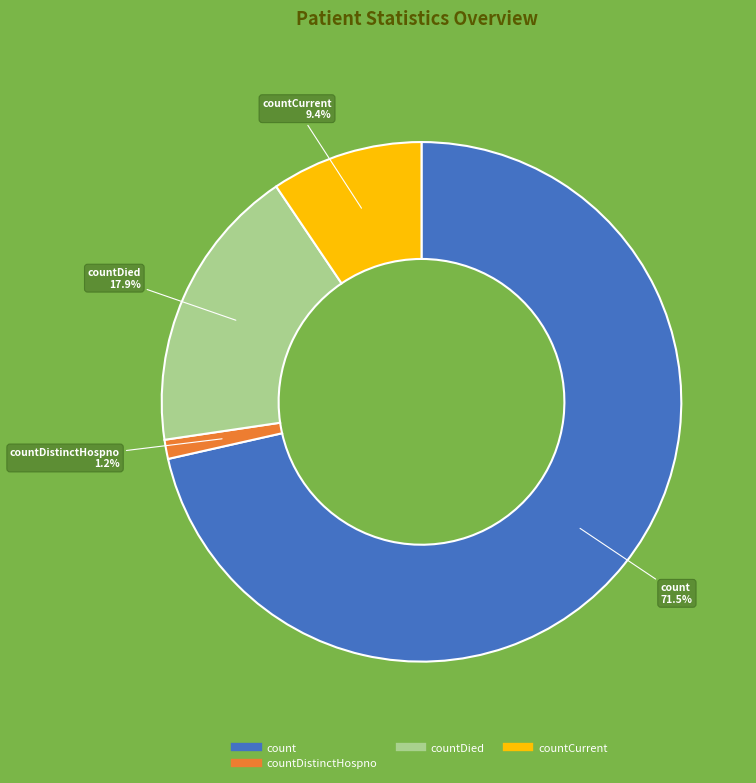

Does any single category account for the majority?

Yes